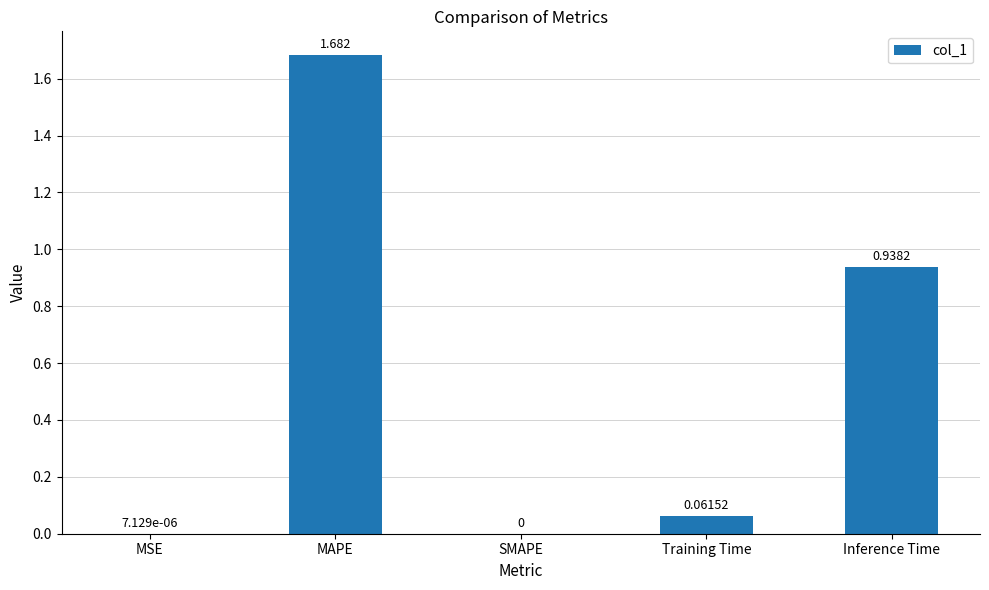

Which label corresponds to the largest value in the chart?

MAPE